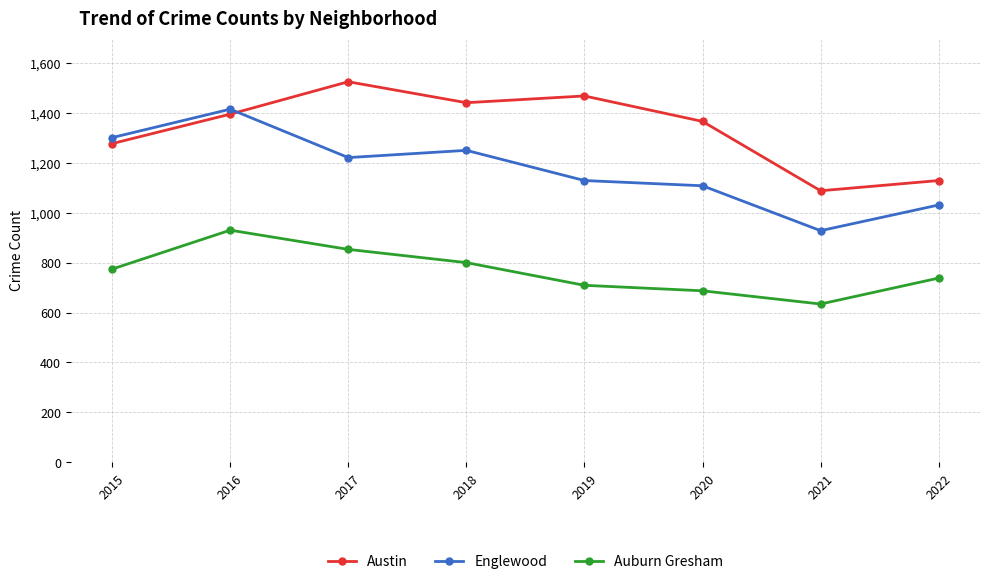

What is the difference between the highest and lowest values at 2021?

454